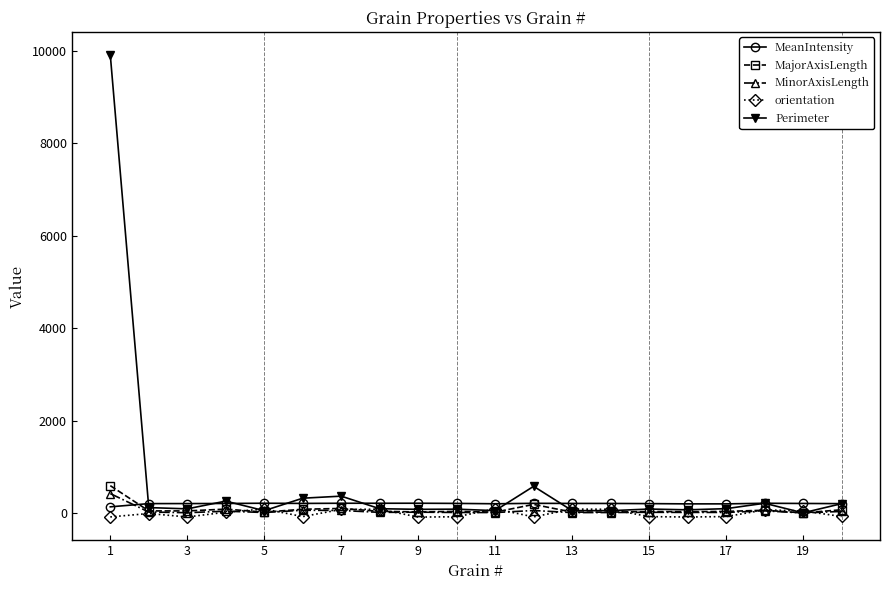

At how many categories does at least one series exceed 3982?

1